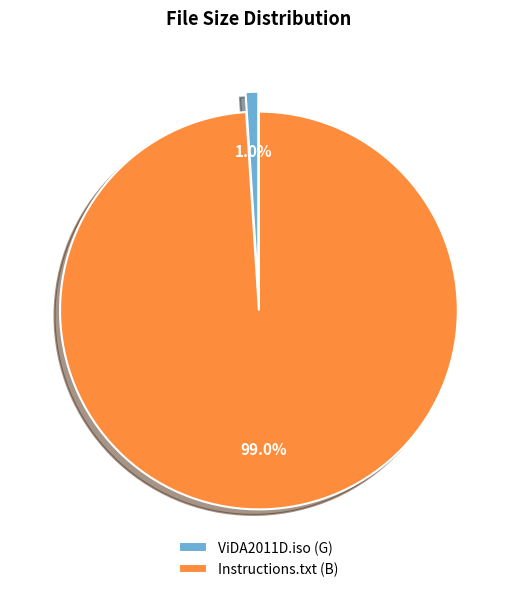

What percentage is NOT represented by Instructions.txt?

1.0%